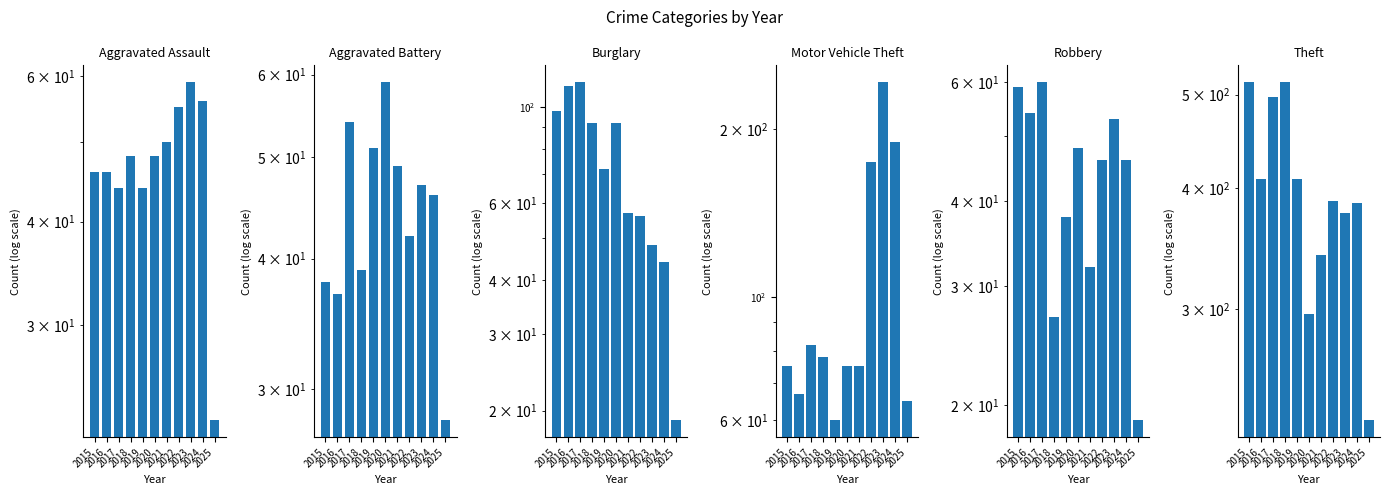

What is the value of the Aggravated Battery bar at the 11th from the left?

28